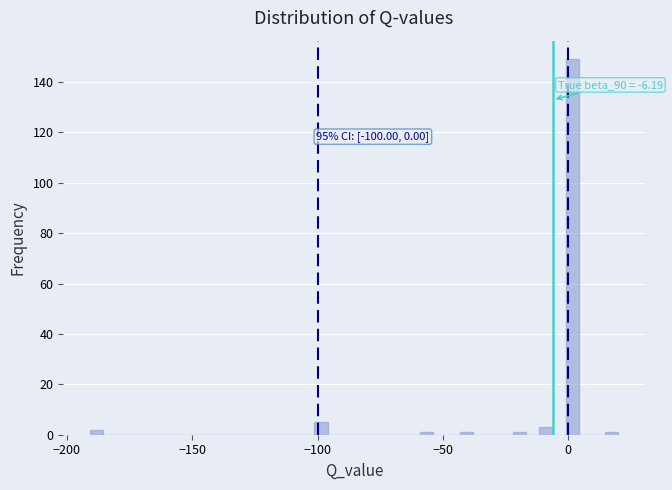

Around what value on the x-axis is the tallest bar? Give the approximate position of its centre, as read against the axis.

0